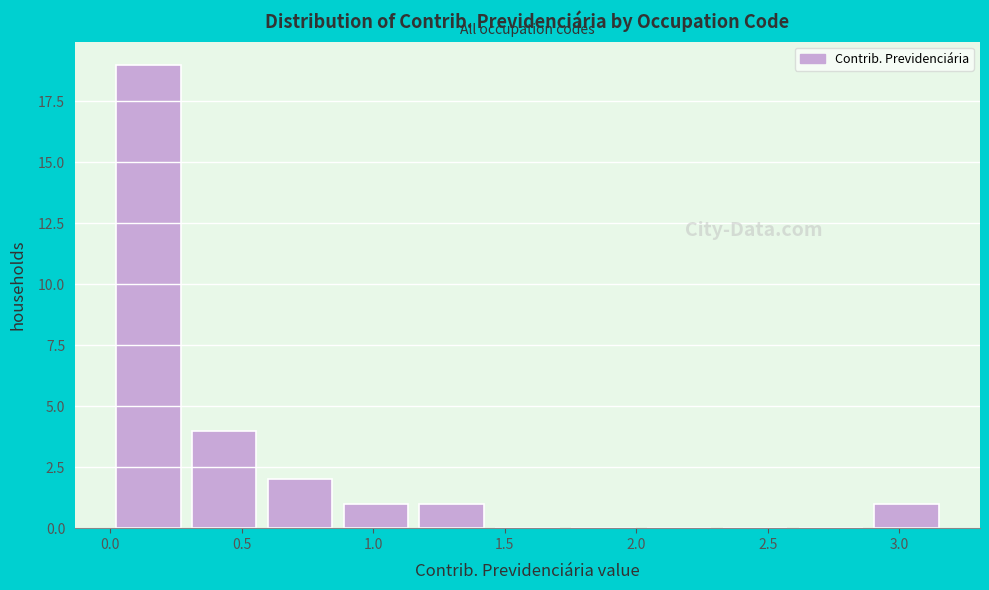

Reading left to right, list every bar in this chart as the range it spans on the x-axis followed by its height. Neither the bar edges nor the heights are printed on the chart, so give them approximately, as read against the axes.

0.00 to 0.30: 19
0.30 to 0.60: 4
0.60 to 0.85: 2
0.85 to 1.15: 1
1.15 to 1.45: 1
1.45 to 1.75: 0
1.75 to 2.00: 0
2.00 to 2.30: 0
2.30 to 2.60: 0
2.60 to 2.90: 0
2.90 to 3.15: 1